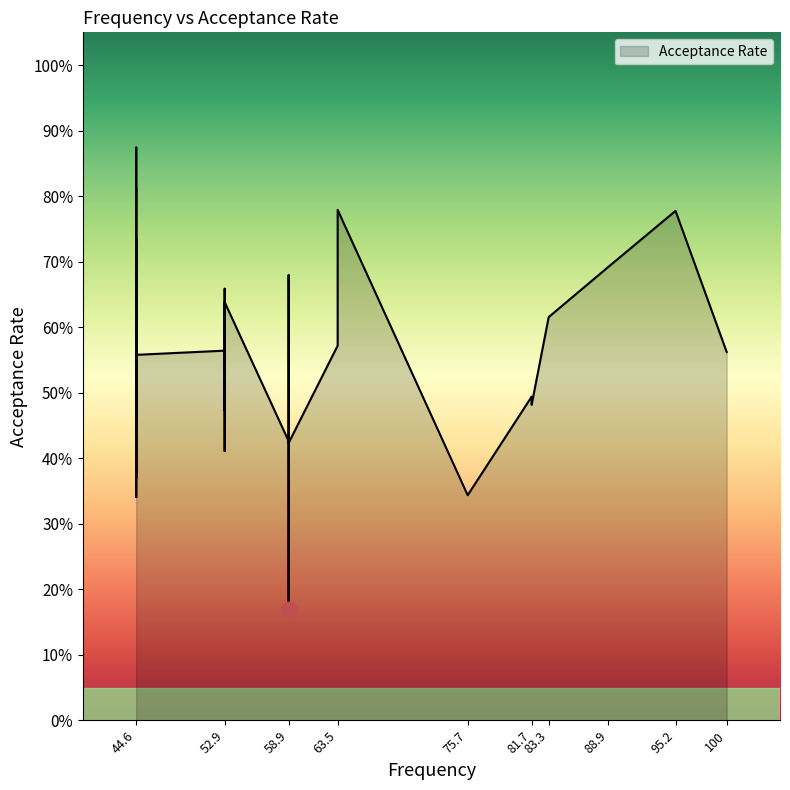

List the labels in order of value, largest first.

44.6, 44.6, 63.5, 95.2, 44.6, 44.6, 44.6, 44.6, 88.9, 58.9, 52.9, 44.6, 52.9, 44.6, 83.3, 44.6, 44.6, 44.6, 63.5, 44.6, 52.9, 100.0, 44.6, 44.6, 44.6, 44.6, 81.7, 81.7, 81.7, 52.9, 44.6, 44.6, 58.9, 58.9, 52.9, 44.6, 44.6, 75.7, 44.6, 58.9